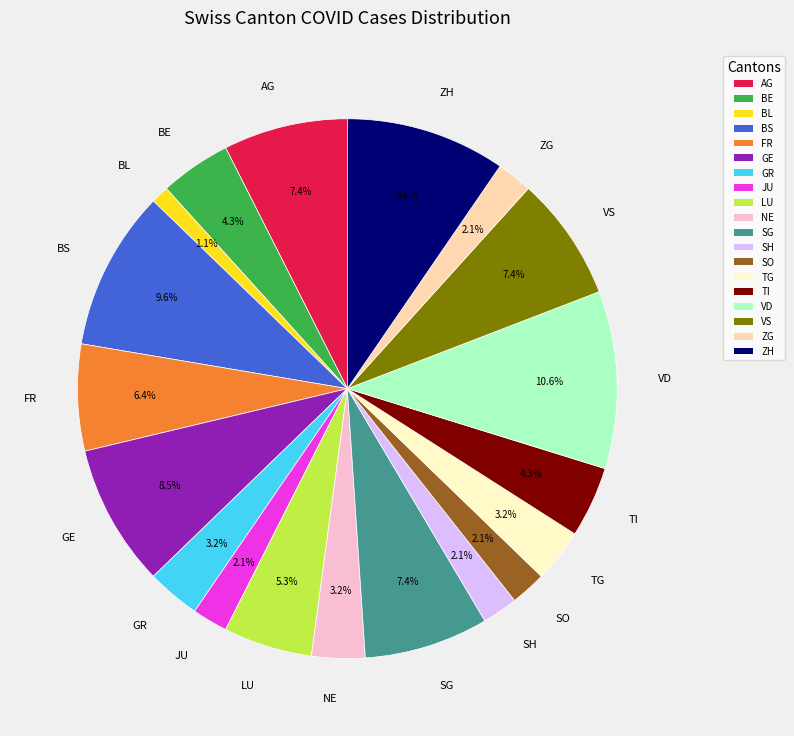

How many slices are in this pie chart?

19